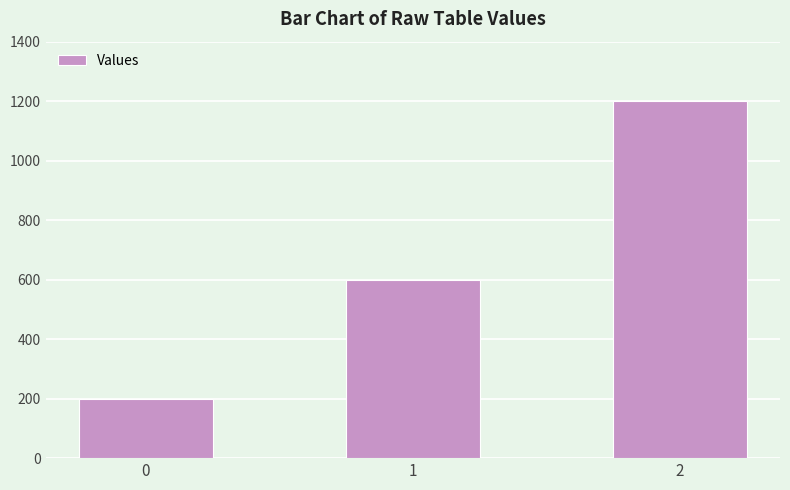

Count the number of categories in the chart.

3